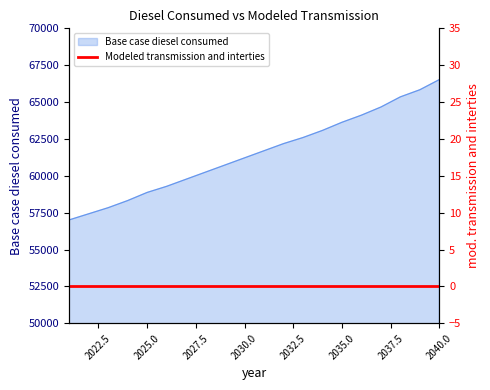

Reading left to right, list all the values displayed in this chart.

57013.3	57426.9	57840.5	58323.1	58874.6	59288.3	59770.9	60253.4	60736.0	61218.6	61701.2	62183.7	62597.4	63080.0	63631.5	64114.1	64665.6	65355.0	65837.6	66527.0